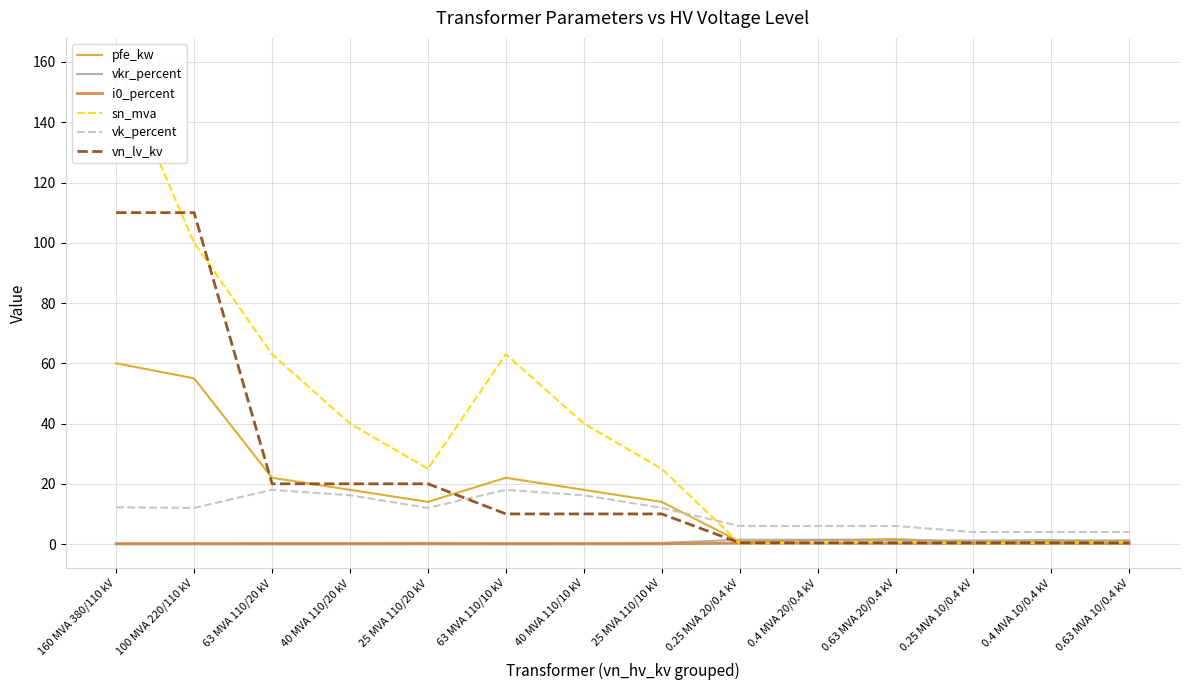

True or false: i0_percent has a value of 0.1 at 100 MVA 220/110 kV.

False